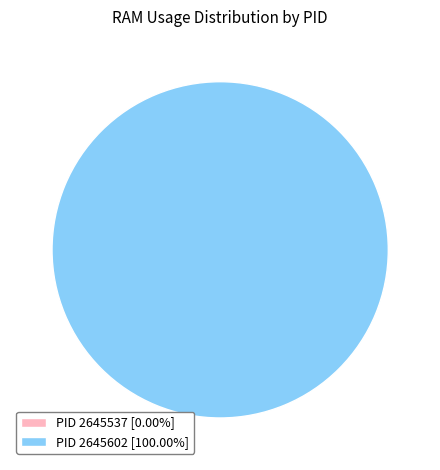

What is the majority slice?

PID 2645602 (RAM)